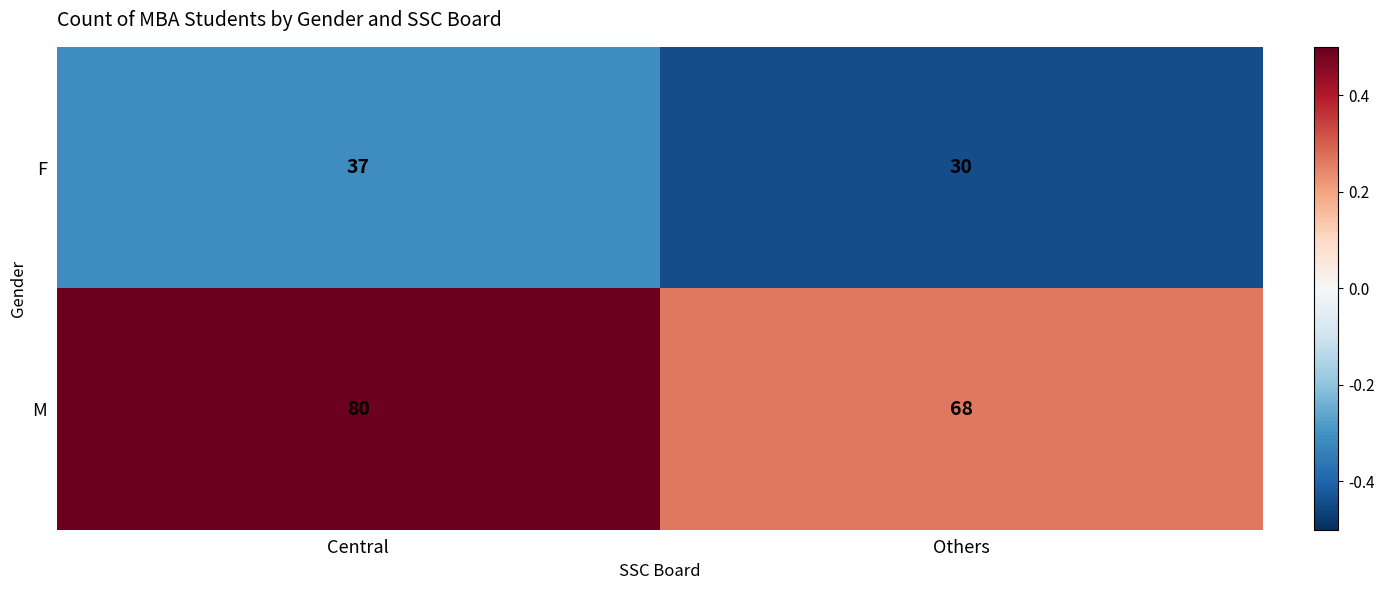

Is the value of F at Central greater than the value of M at Central?

No